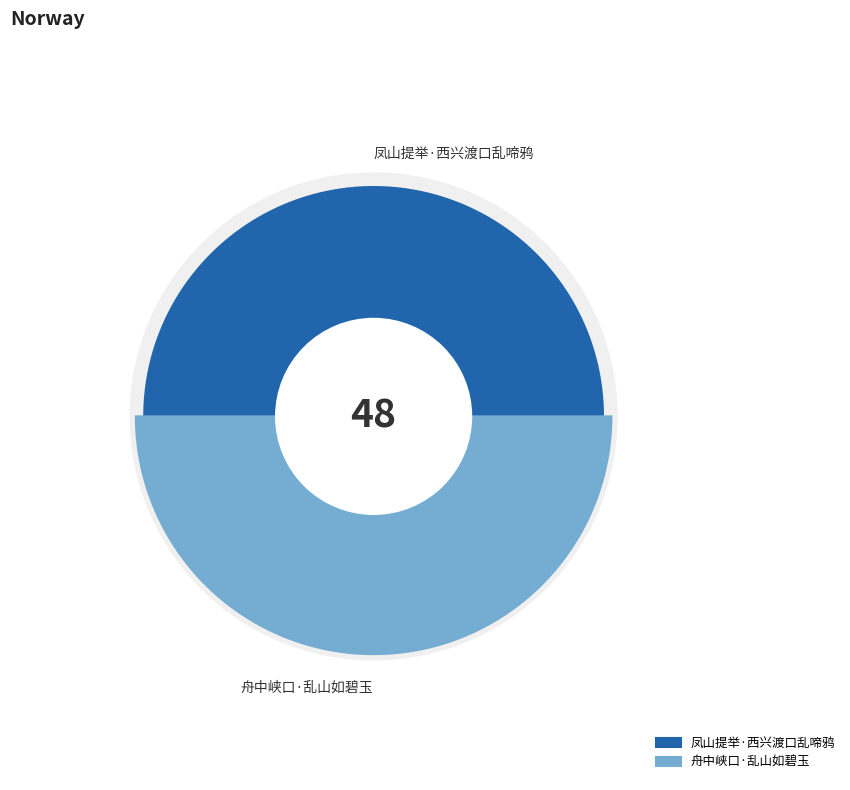

What is the majority slice?

舟中峡口·乱山如碧玉